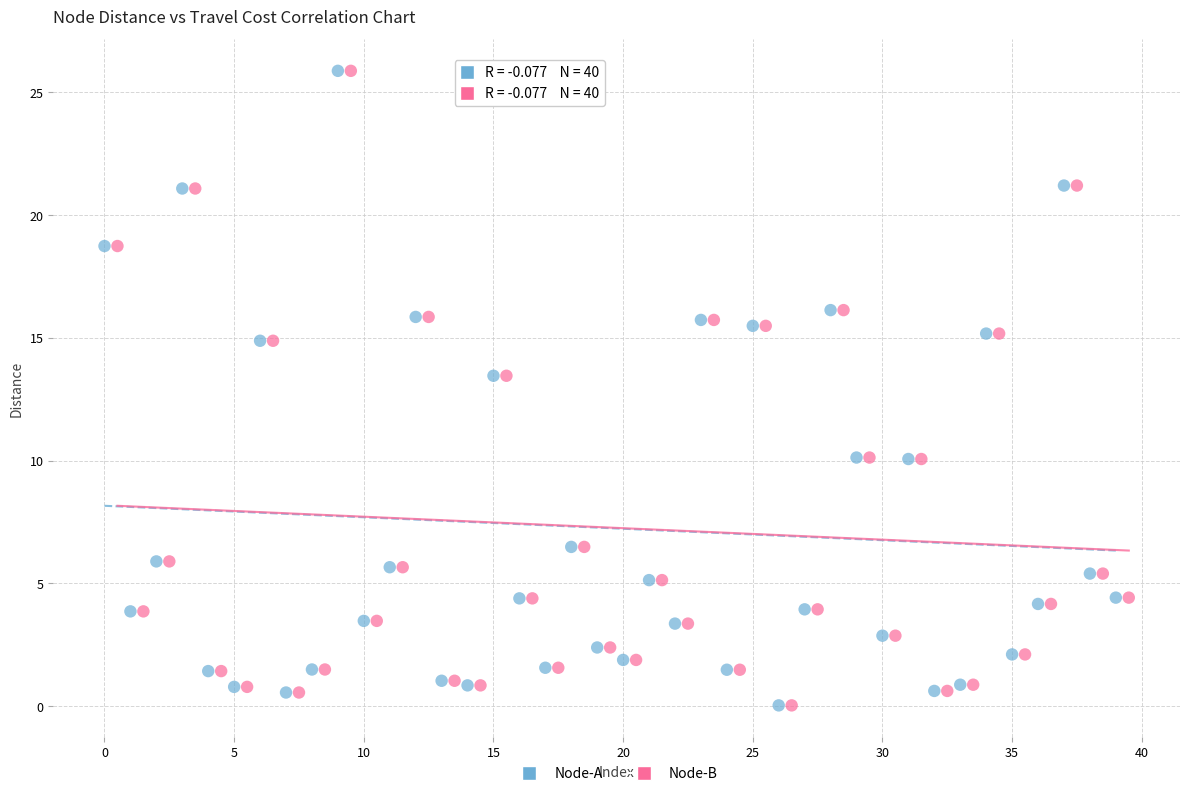

What are all the series names shown in the legend?

Node-A, Node-B